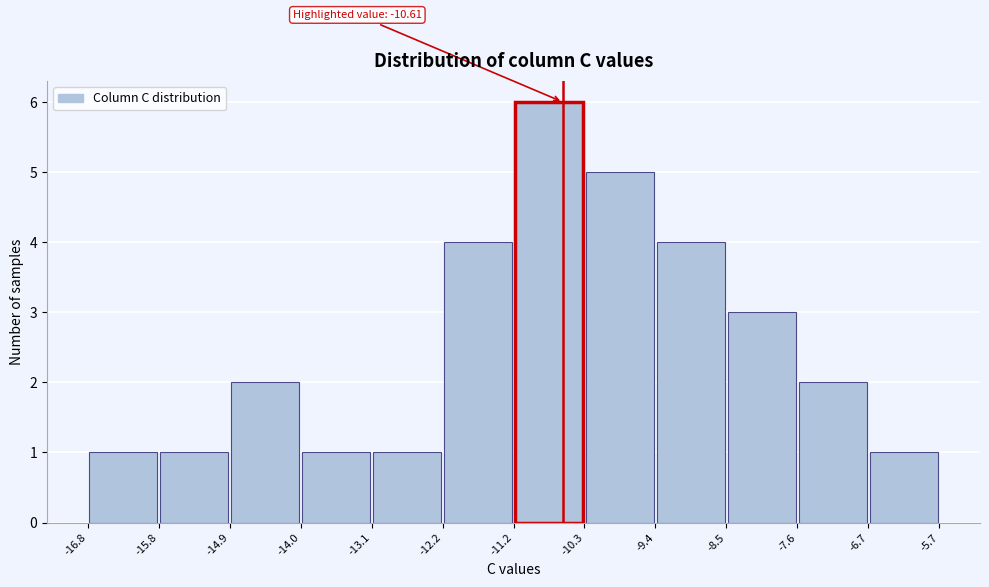

Which range on the x-axis has the tallest bar?

-11.2 to -10.3